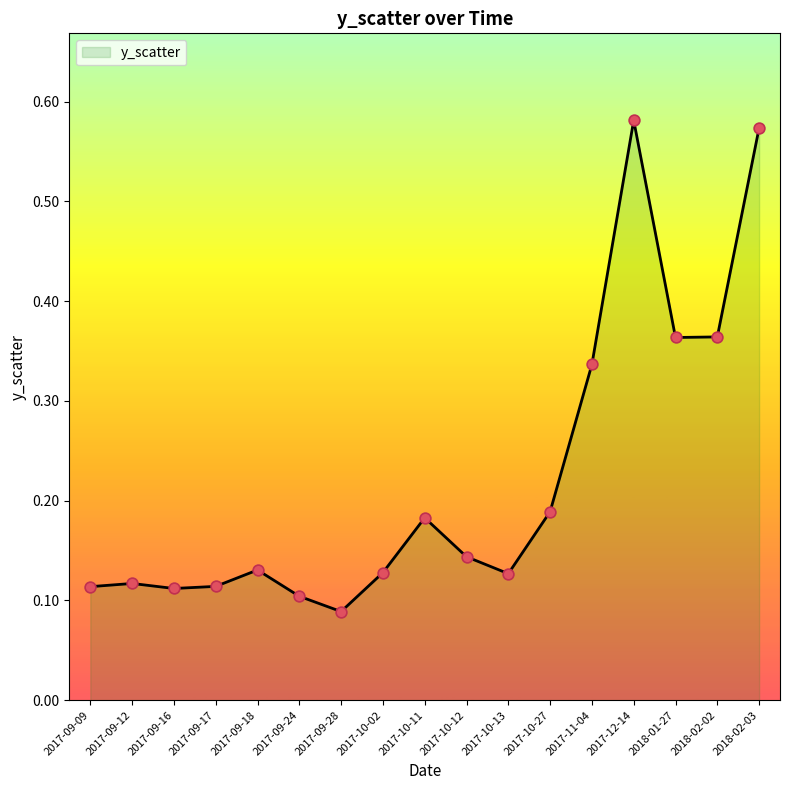

What is the change in value from 2017-09-24 to 2017-10-27?

+0.1